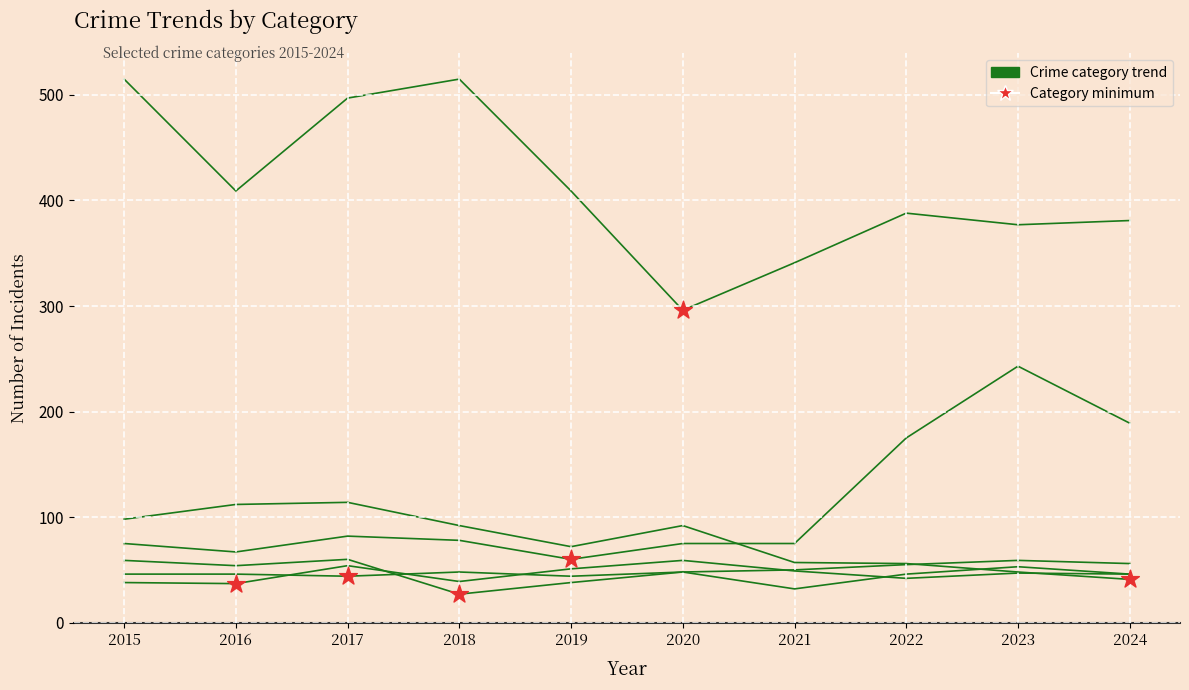

Does the chart have visible grid lines?

Yes